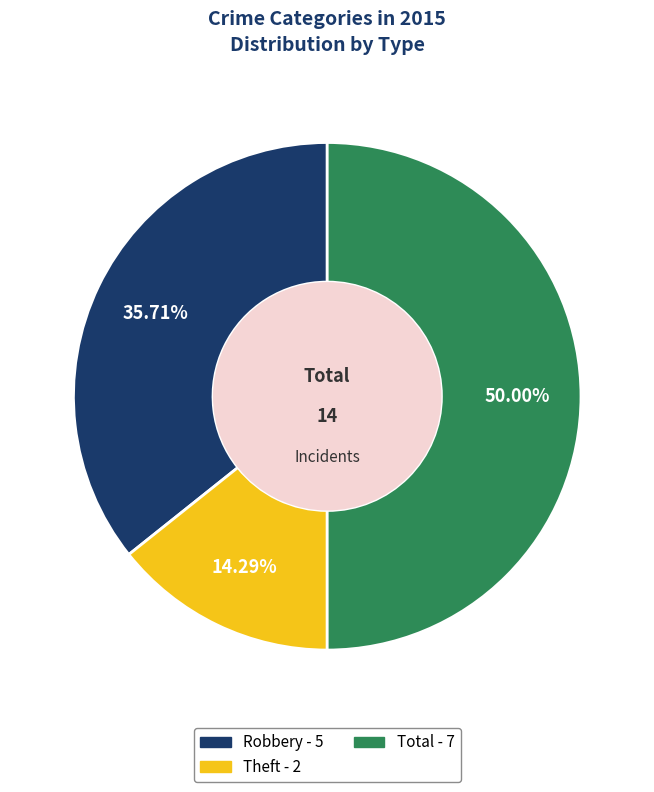

Is Robbery the majority of the pie?

No